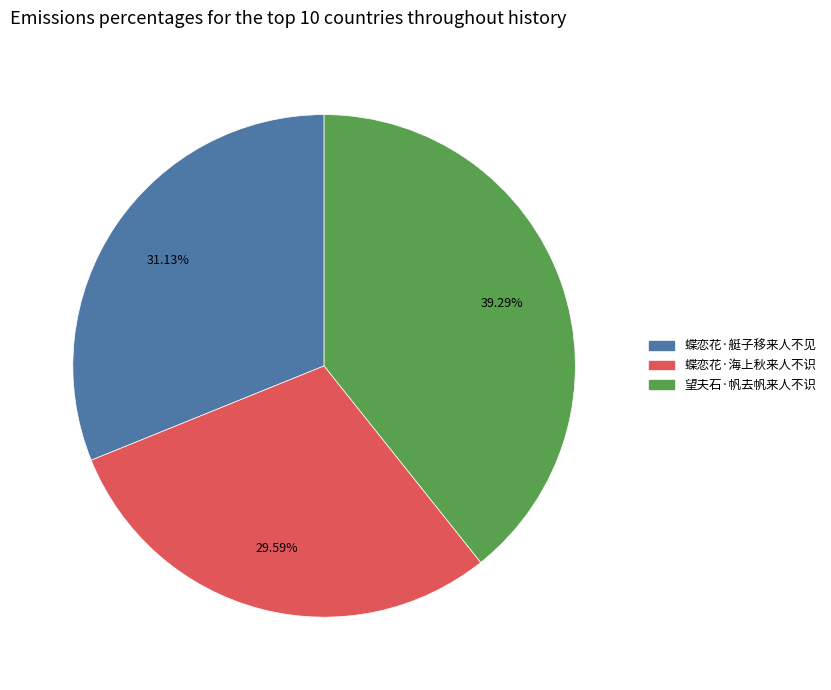

What percentage is the 望夫石·帆去帆来人不识 slice, to the nearest percent?

39%